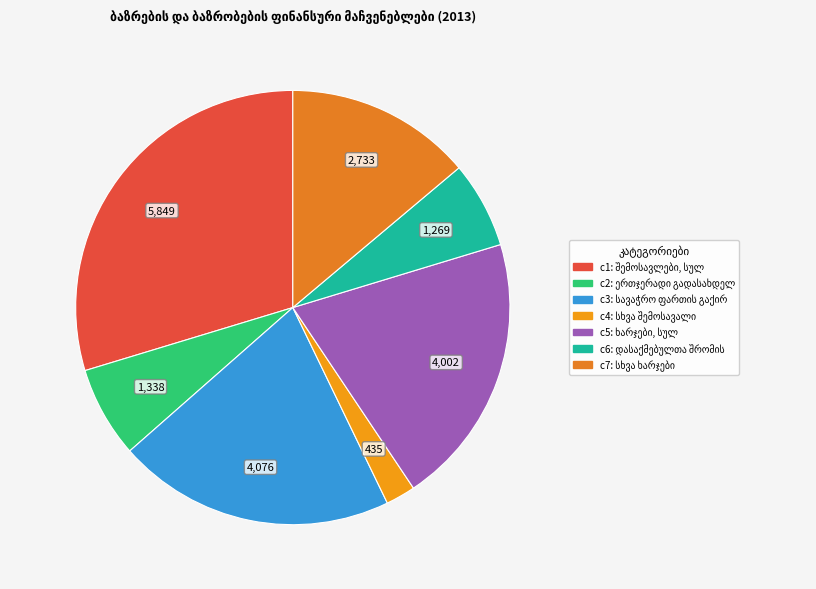

To the nearest percent, what percentage of the pie is ერთჯერადი გადასახდელიდან?

7%